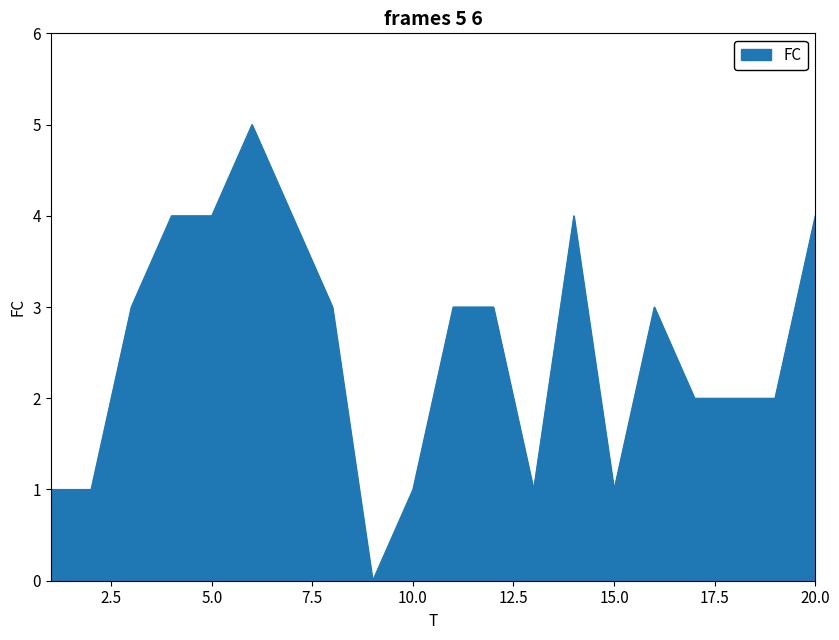

What is the greatest value displayed?

5